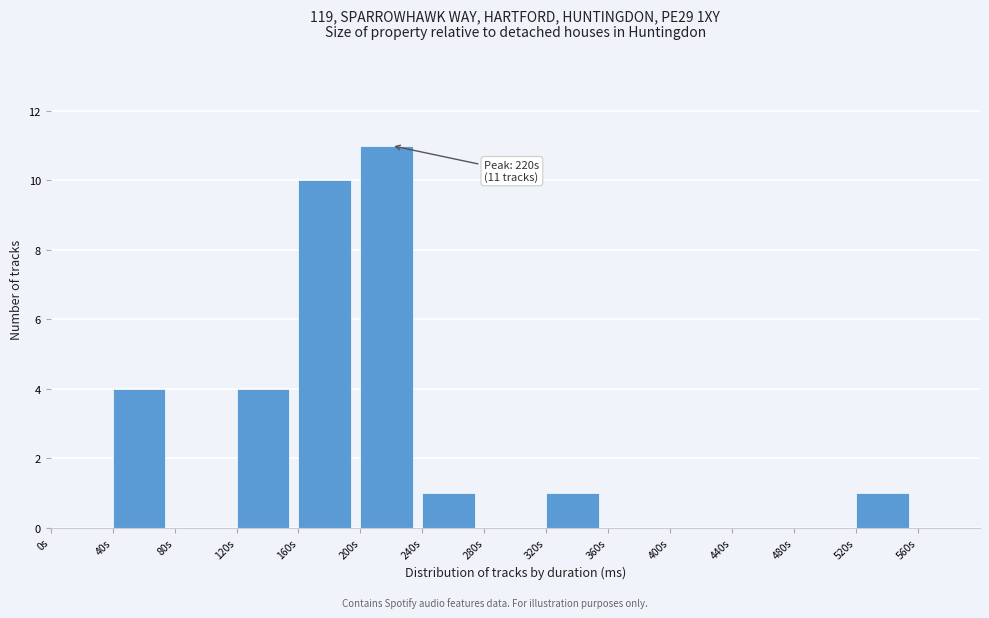

Reading left to right, what are all the values shown in this chart?

0s=0	40s=4	80s=0	120s=4	160s=10	200s=11	240s=1	280s=0	320s=1	360s=0	400s=0	440s=0	480s=0	520s=1	560s=0